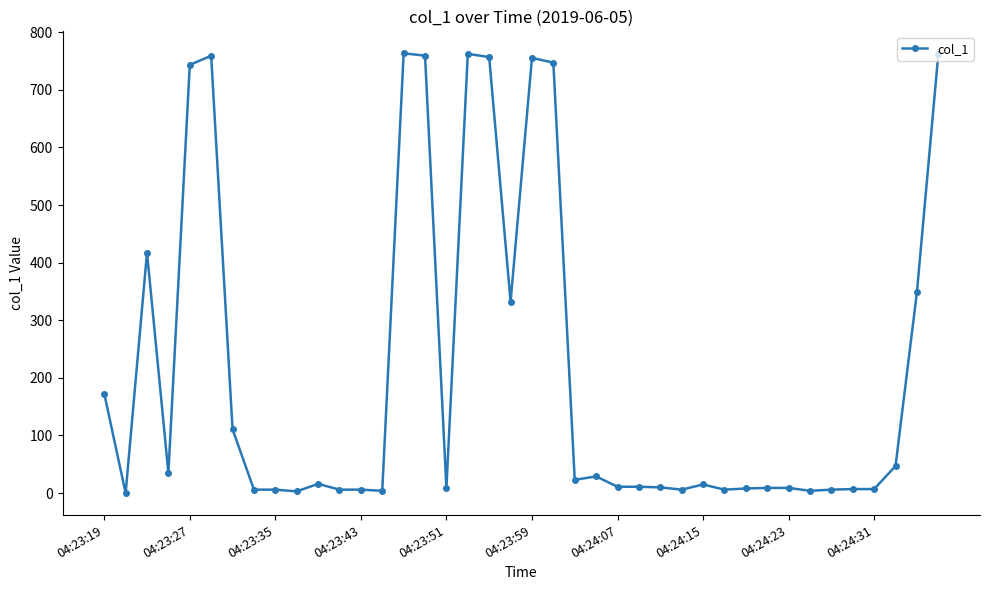

What is the maximum value shown in the chart?

763.4